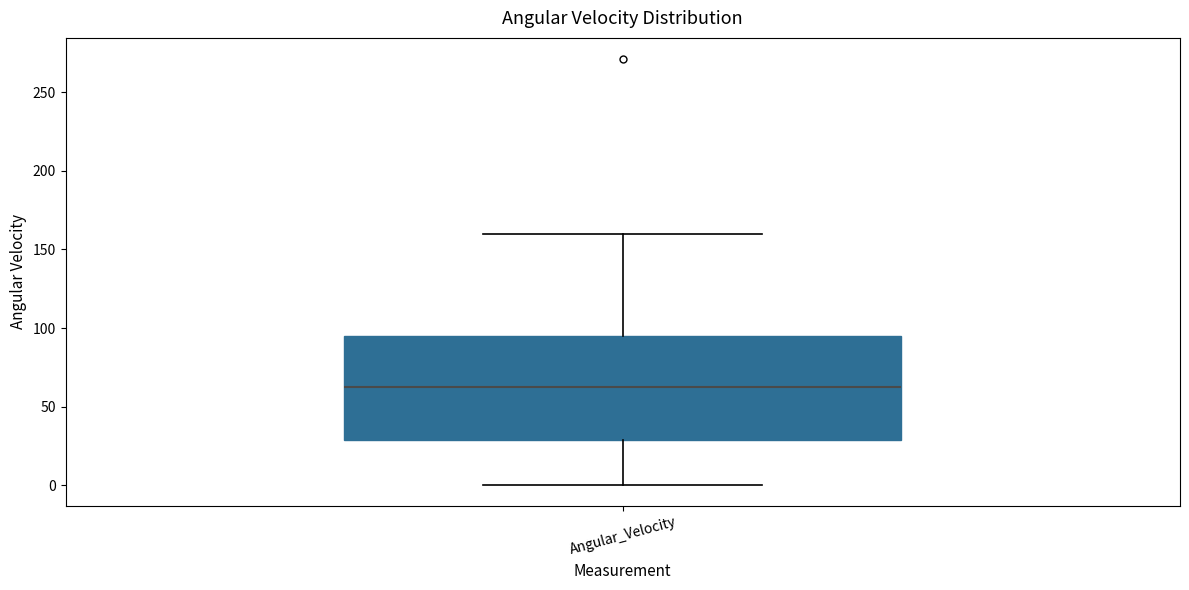

Where does the upper whisker of the box for Angular_Velocity end on the y-axis? The values are not printed on the chart, so give them approximately, as read against the axis.

160